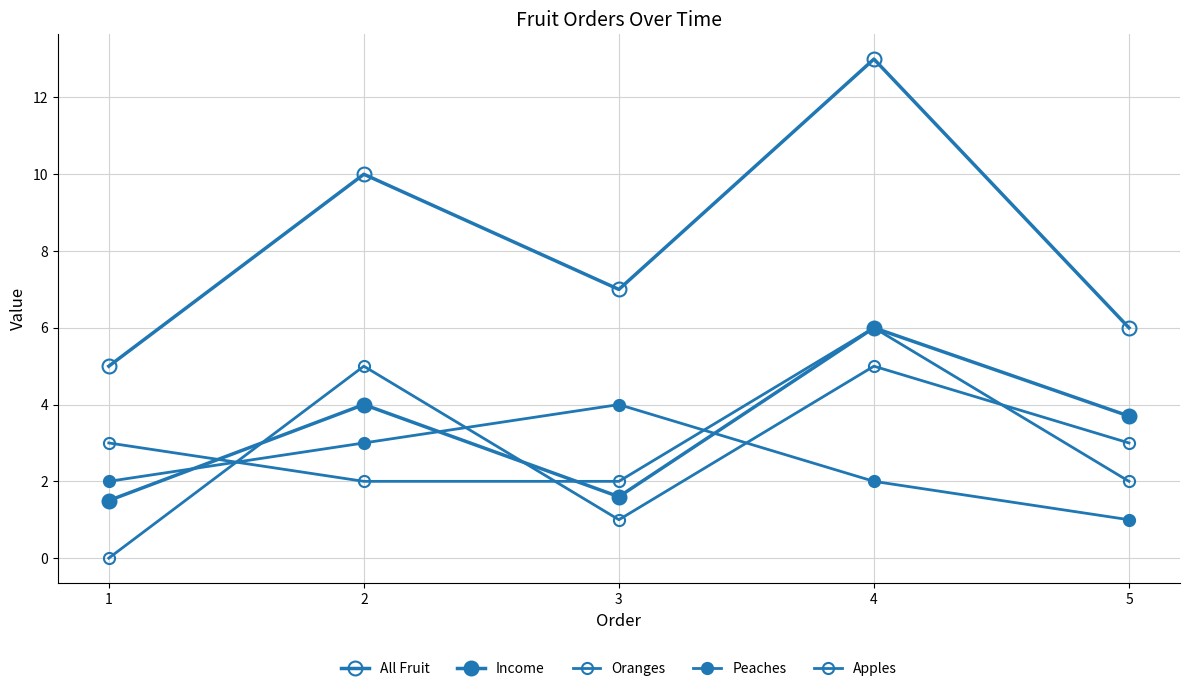

Is this an area chart (filled region under the line)?

No